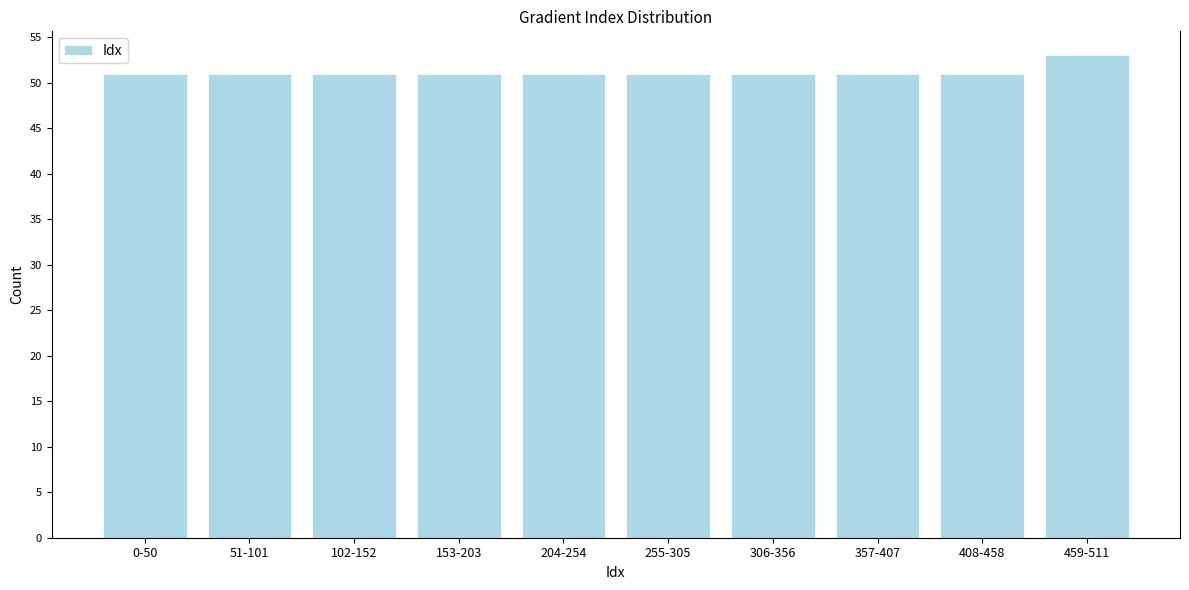

Reading right to left, list all the values displayed in this chart.

459-511=53	408-458=51	357-407=51	306-356=51	255-305=51	204-254=51	153-203=51	102-152=51	51-101=51	0-50=51